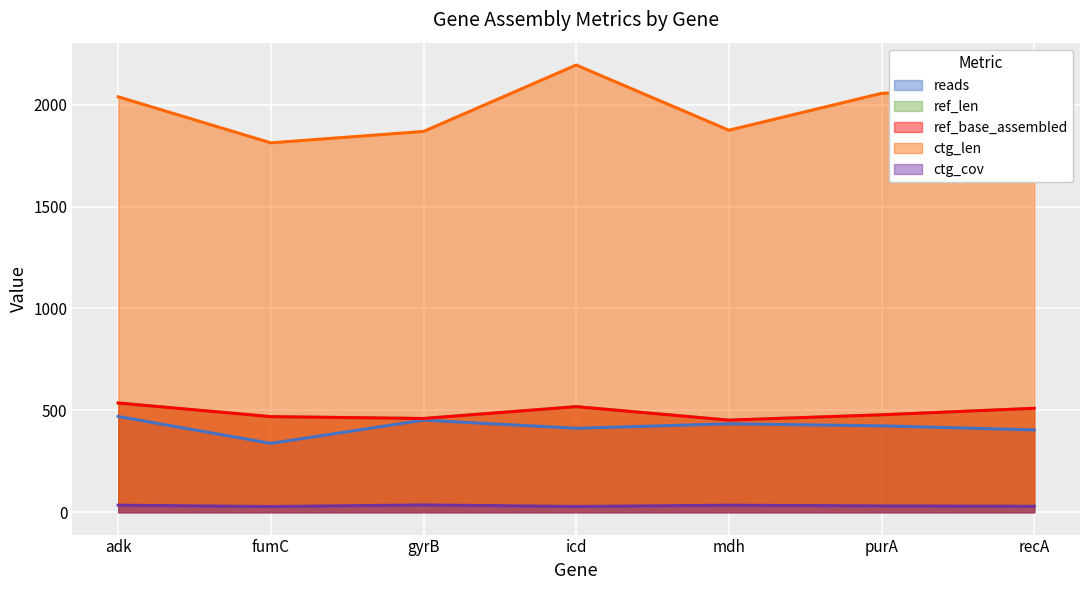

True or false: ctg_cov and reads intersect in this chart.

False